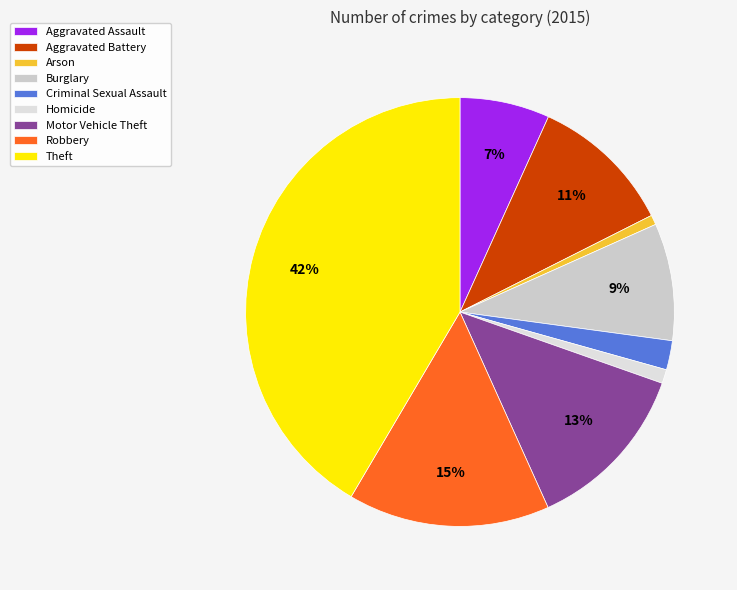

How many segments does this pie chart have?

9